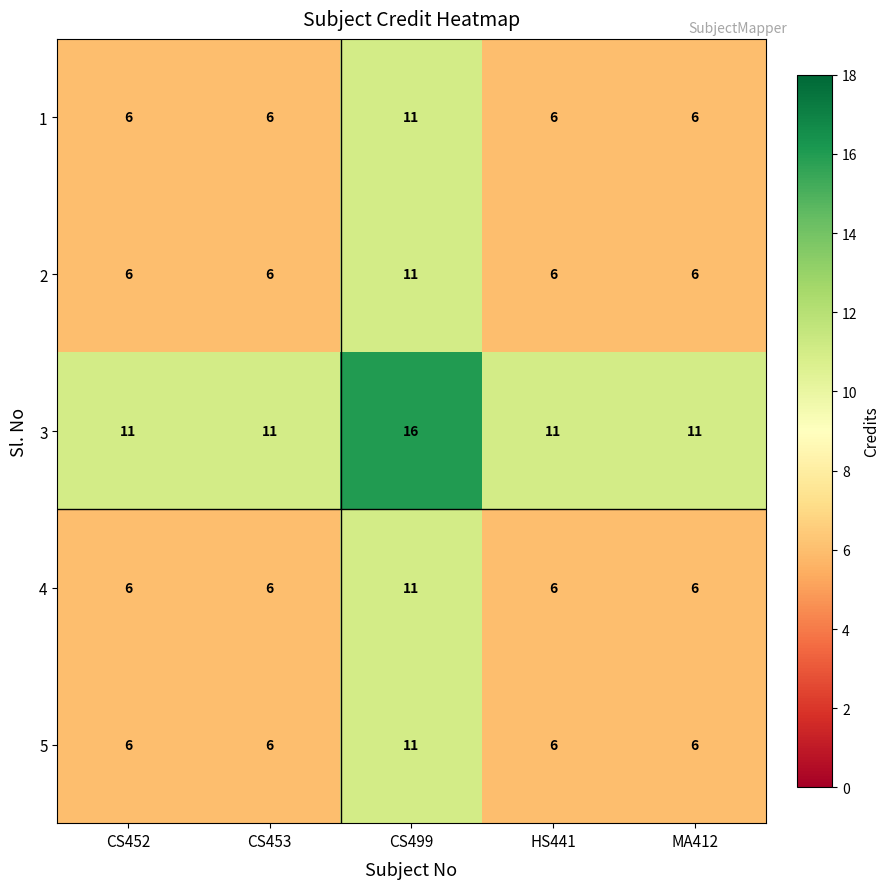

What is the minimum value shown in the chart?

6